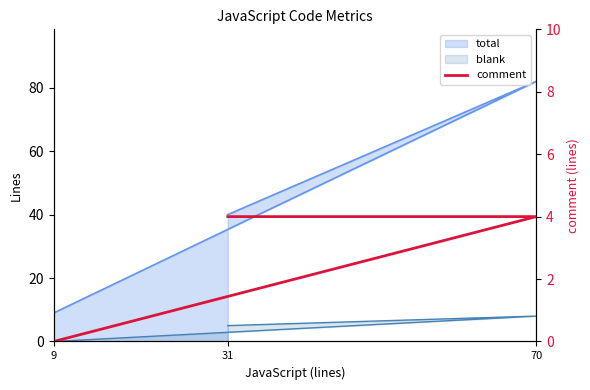

What is the difference between the values at 9 and 70?

4